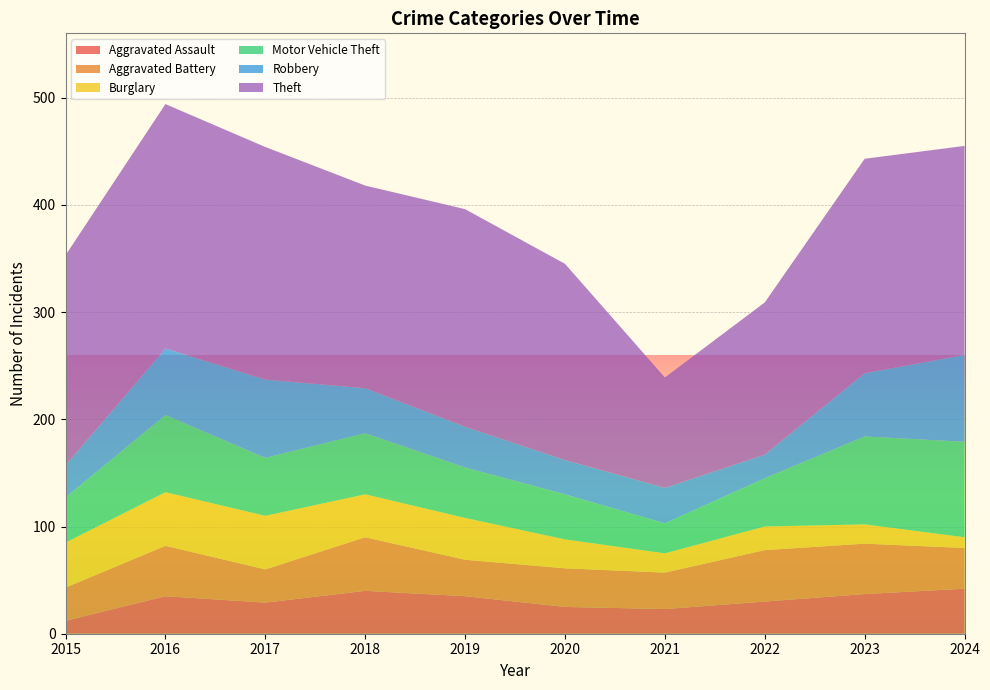

Reading left to right, what are all the values shown in this chart?

Aggravated Assault: 12	35	29	40	35	25	23	30	37	42
Aggravated Battery: 31	47	31	50	34	36	34	48	47	38
Burglary: 42	50	50	40	39	27	18	22	18	10
Motor Vehicle Theft: 42	72	54	57	47	42	28	45	82	89
Robbery: 30	62	73	42	38	32	33	22	59	81
Theft: 196	228	217	189	203	183	103	142	200	195